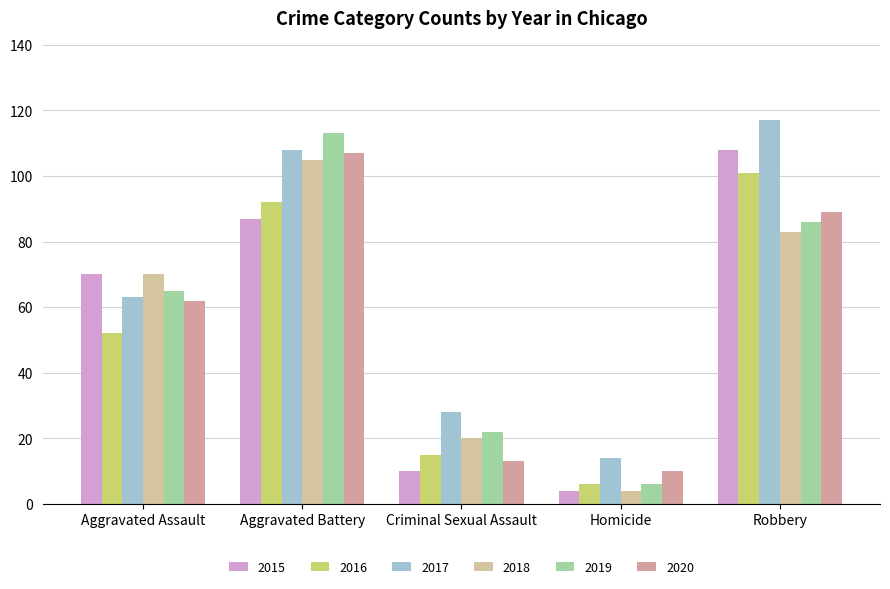

What is the difference between the second highest and minimum values in the 2018 series?

79